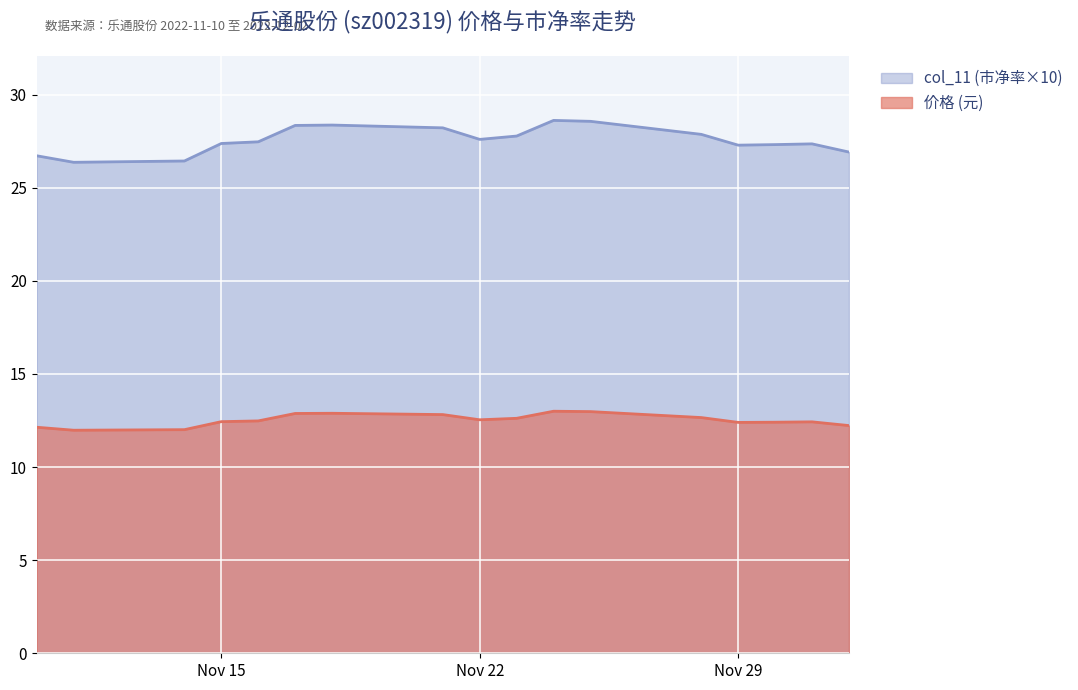

Which series has the largest total across all categories?

col_11 (市净率×10)